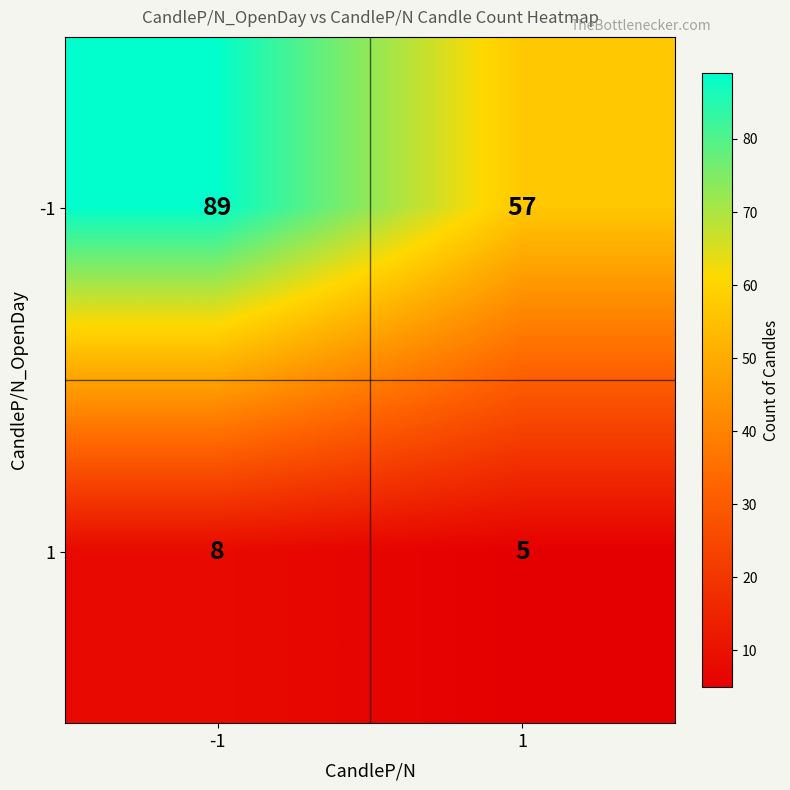

What is the total value across all series at 1?

62